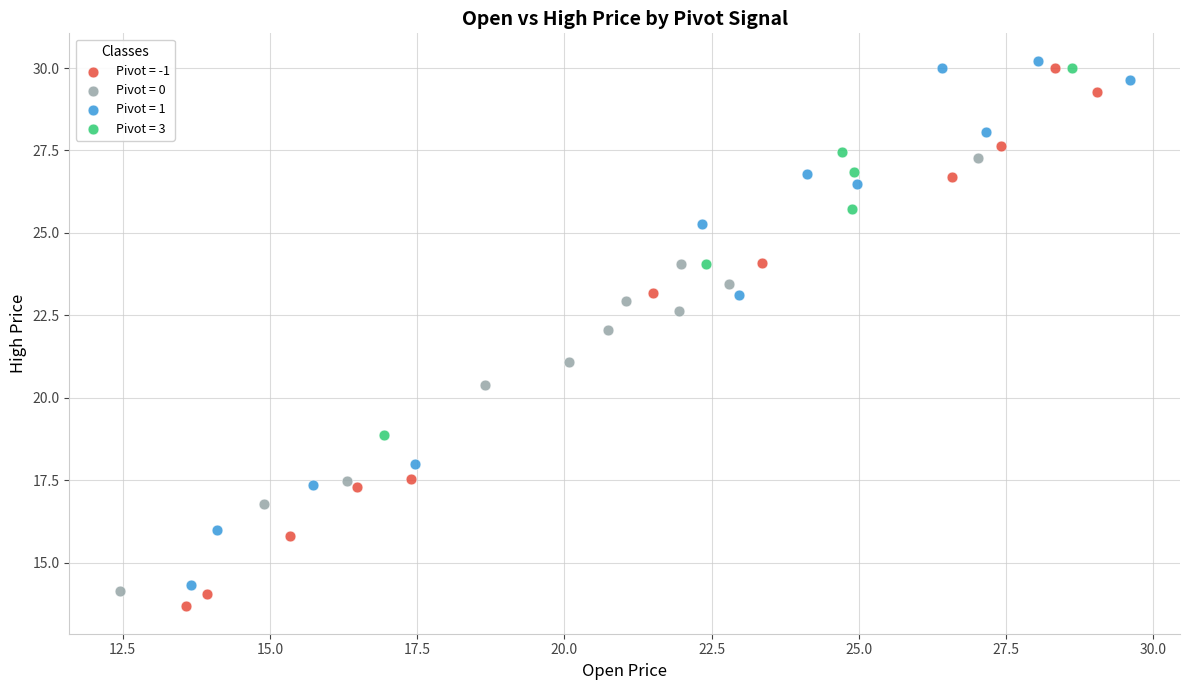

What are all the series names shown in the legend?

Pivot = -1, Pivot = 0, Pivot = 1, Pivot = 3